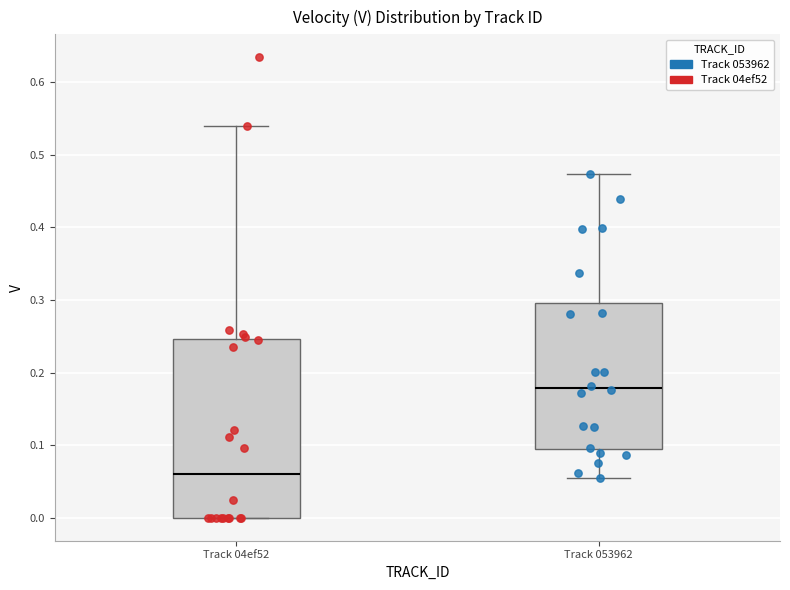

Reading left to right, transcribe this box plot: for each box, give where its median line is, the range the box spans, and where its two whiskers end, as read against the y-axis. The values are not printed on the chart, so give them approximately, as read against the axis.

Track 04ef52: median 0.06, box 0.00 to 0.25, whiskers 0.00 to 0.54
Track 053962: median 0.18, box 0.09 to 0.30, whiskers 0.05 to 0.47